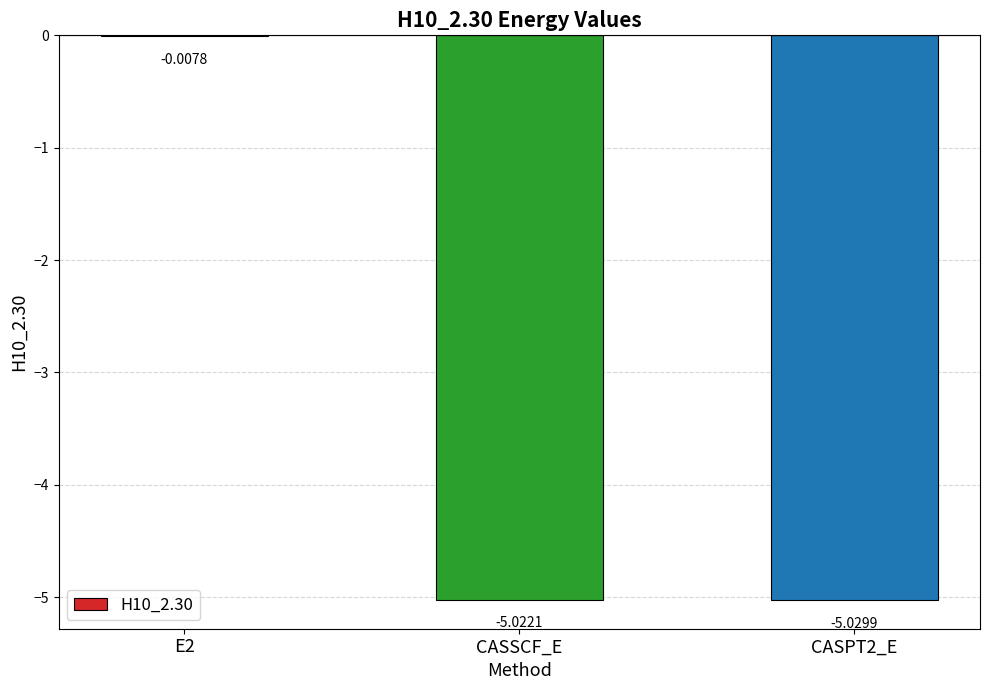

Is it true that the value at CASSCF_E is -8.2?

False